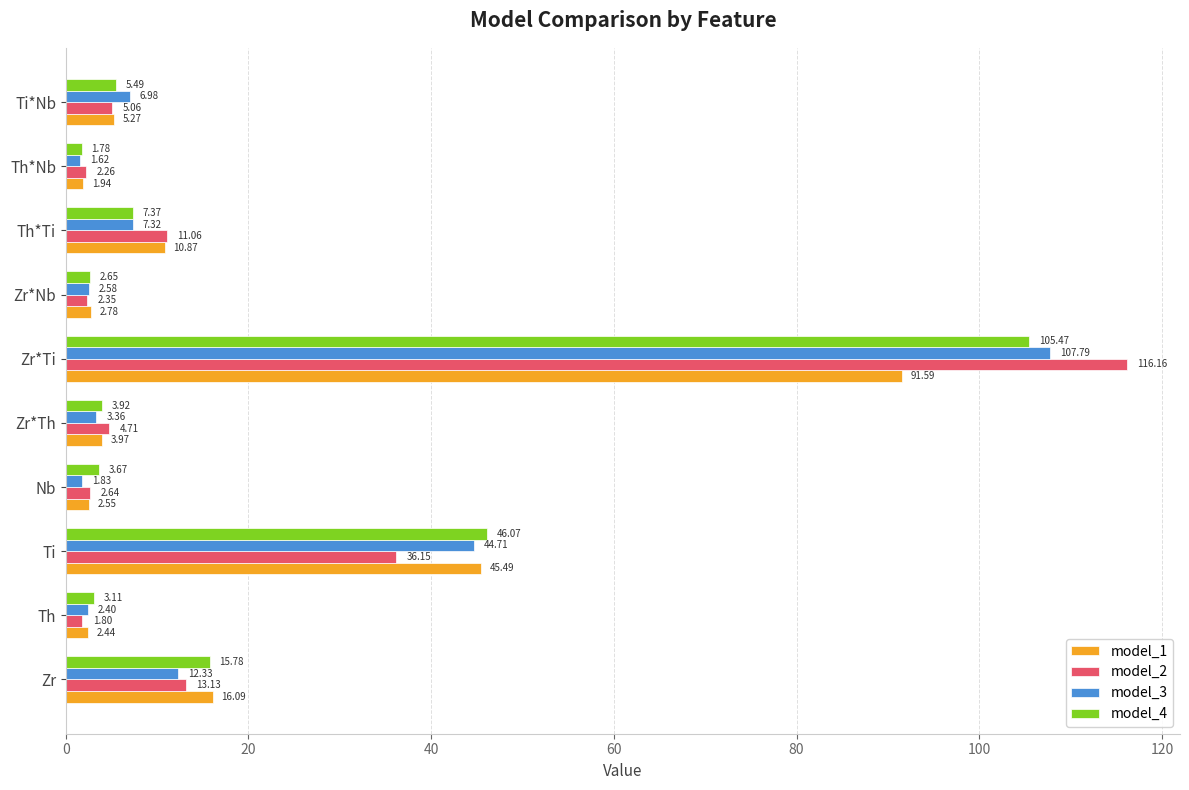

At which label is model_2 closest to 58?

Ti